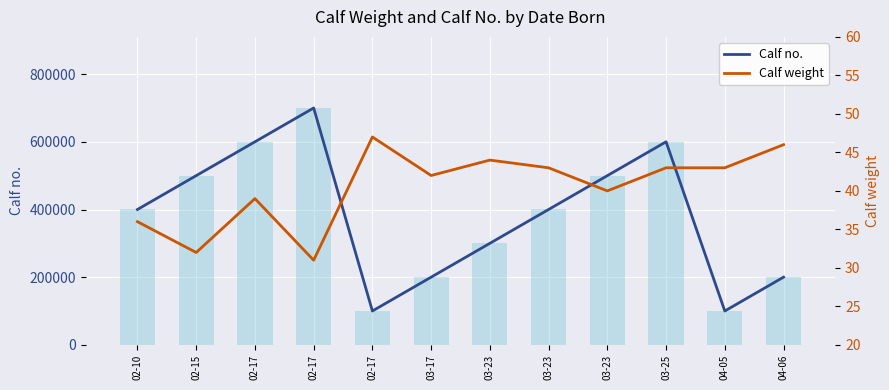

How many values in the Calf no. series are below 400204?

6